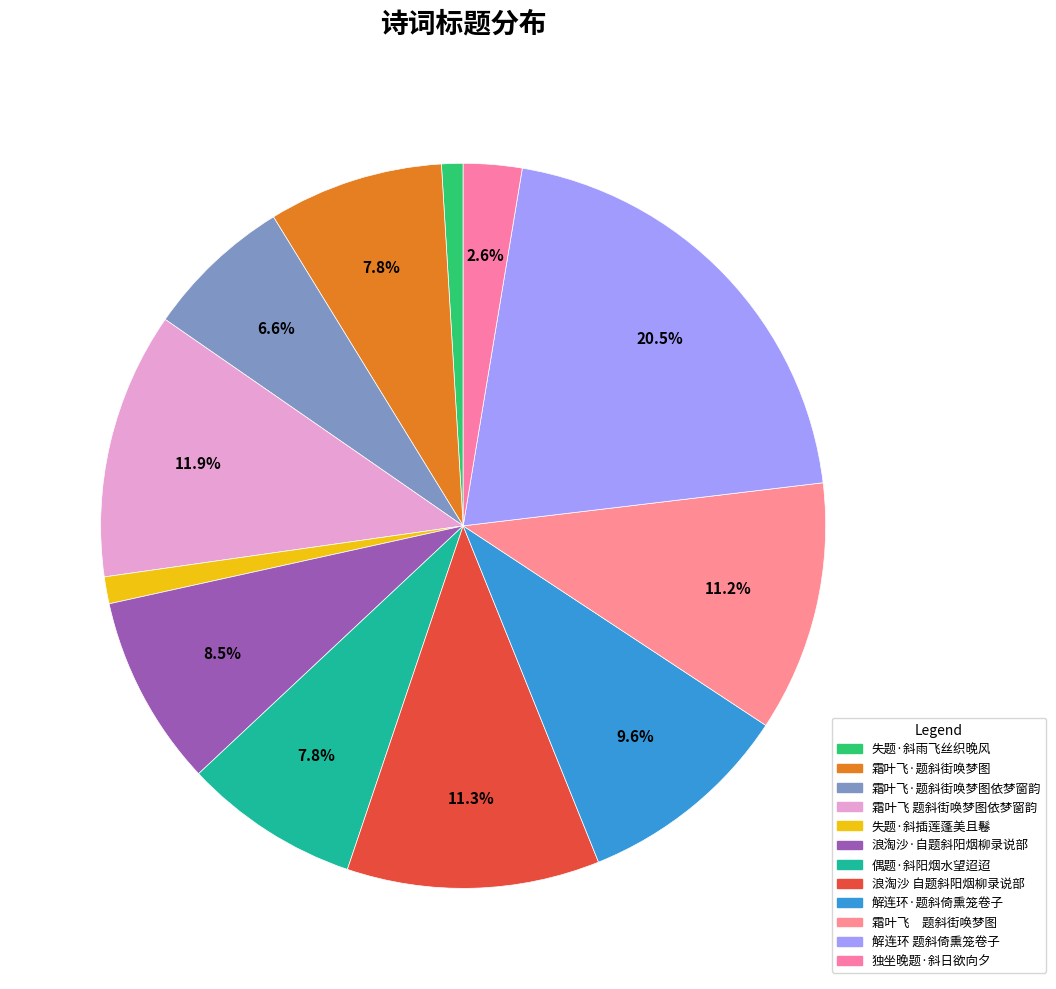

How many slices are in this pie chart?

12